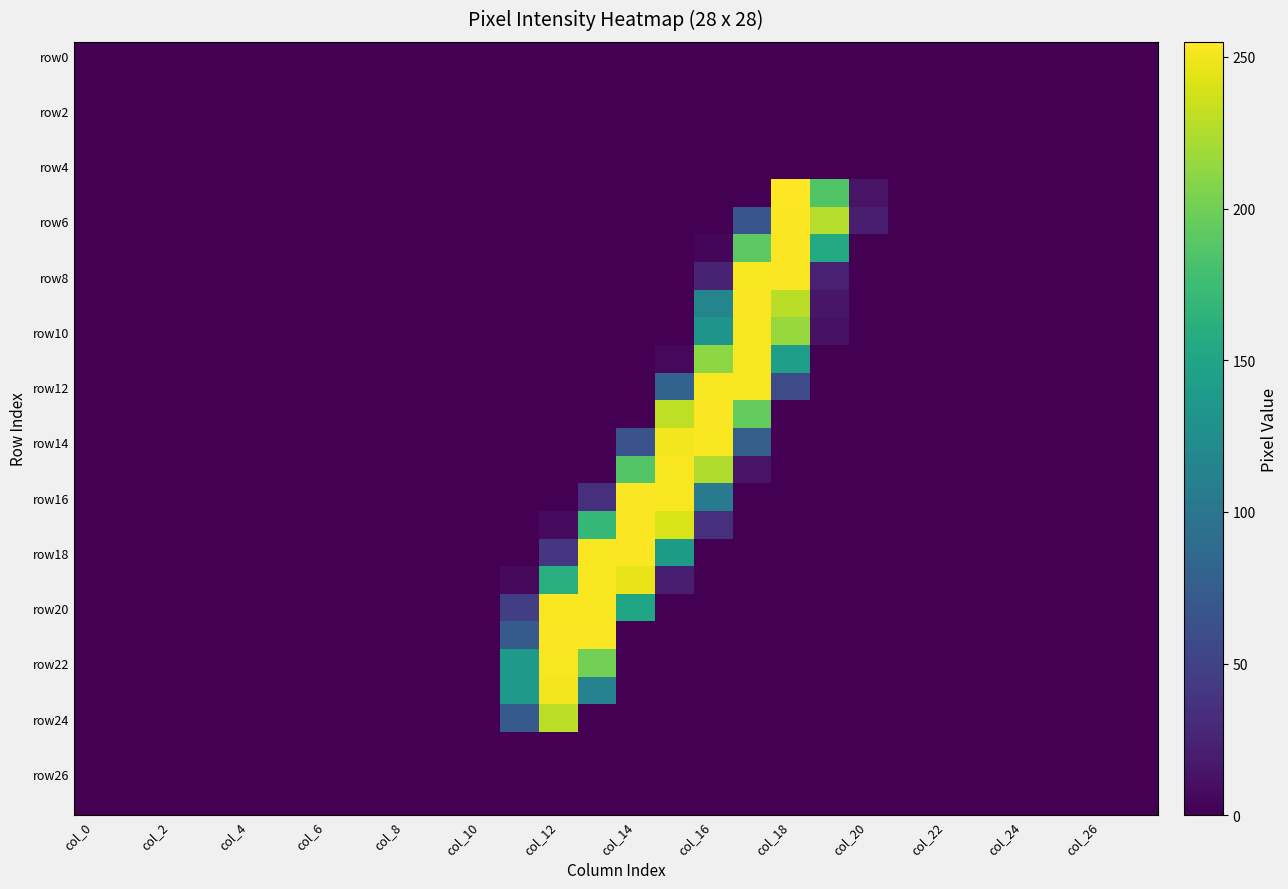

What is the greatest value displayed?

255